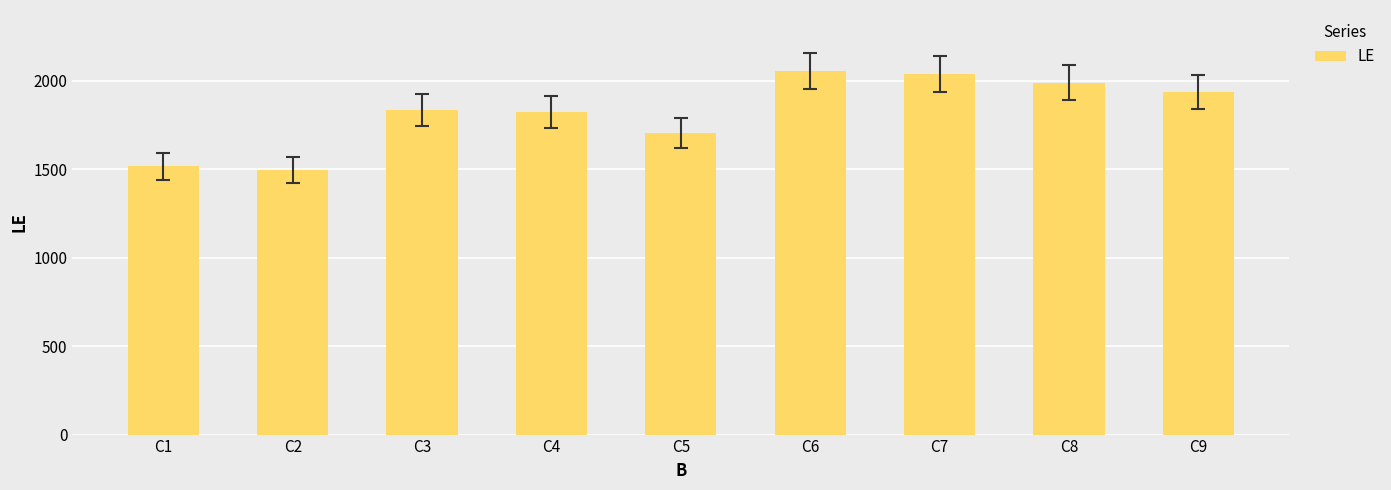

Count the number of categories in the chart.

9